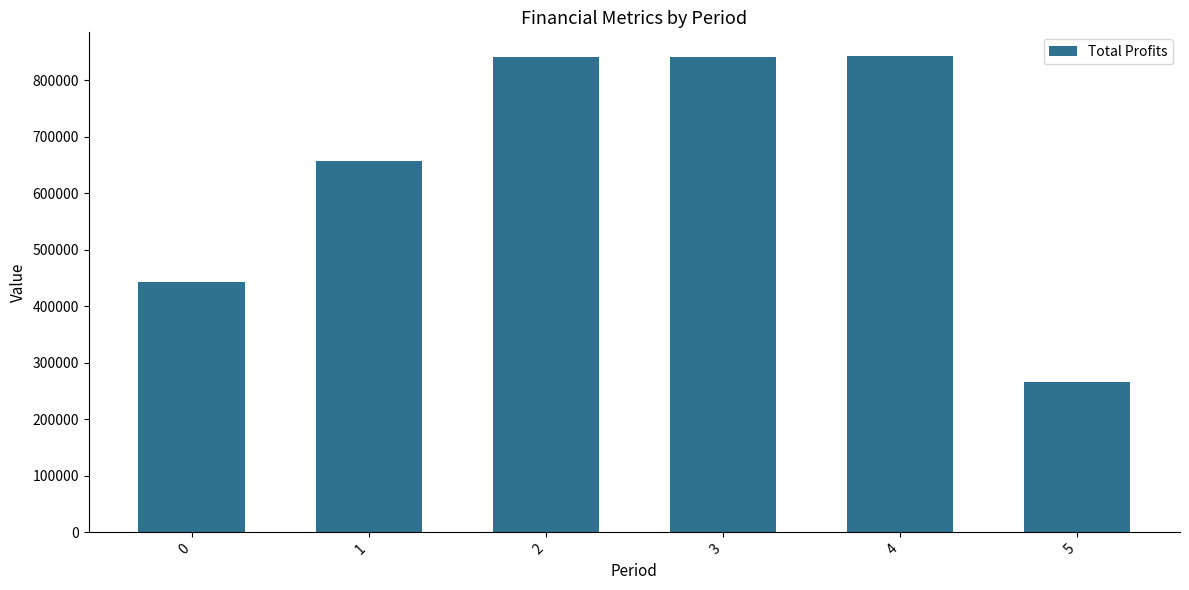

What value does the data have at 1?

658161.5